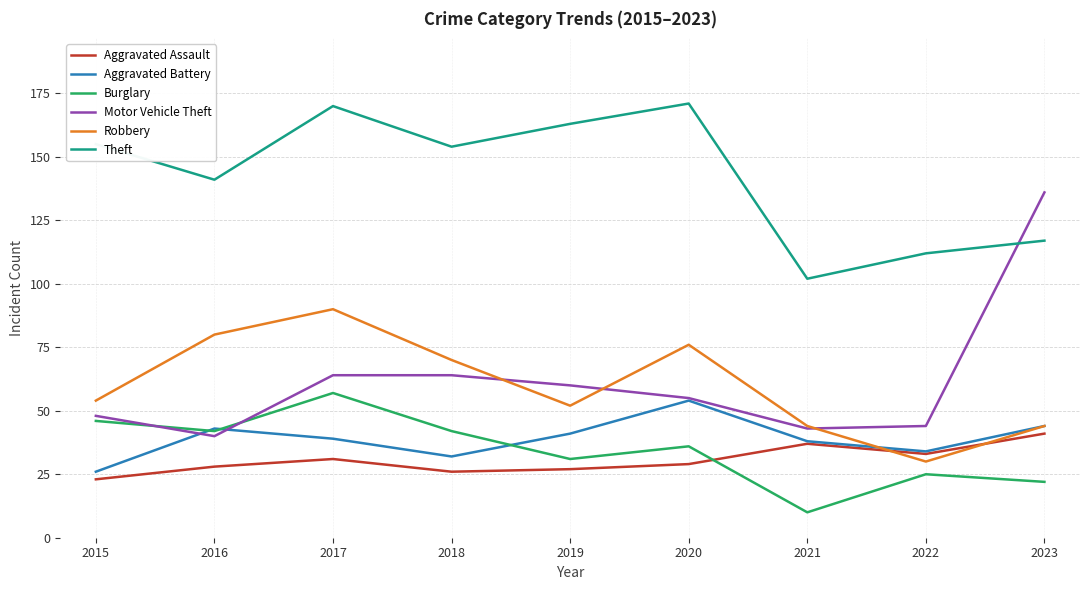

Where do Theft and Motor Vehicle Theft first cross each other?

2022 and 2023